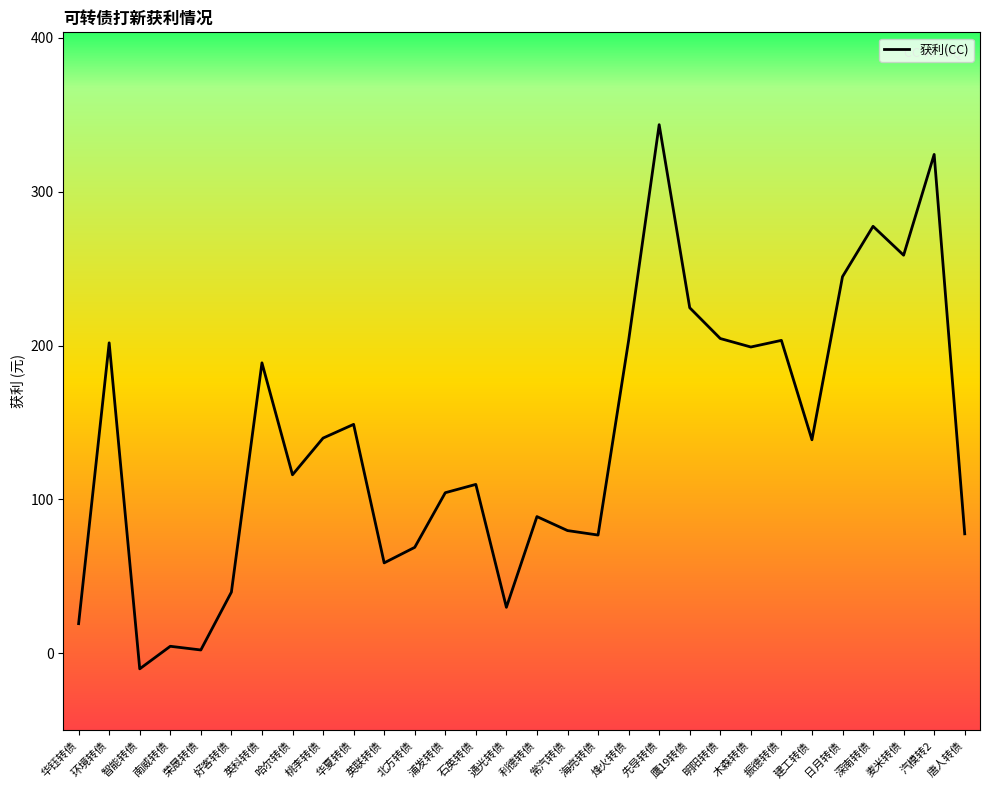

Rank the categories by value from lowest to highest.

智能转债, 荣晟转债, 南威转债, 华钰转债, 通光转债, 好客转债, 英联转债, 北方转债, 海亮转债, 唐人转债, 常汽转债, 利德转债, 浦发转债, 石英转债, 哈尔转债, 建工转债, 桃李转债, 华夏转债, 英科转债, 木森转债, 环境转债, 烽火转债, 振德转债, 明阳转债, 鹰19转债, 日月转债, 麦米转债, 深南转债, 汽模转2, 先导转债